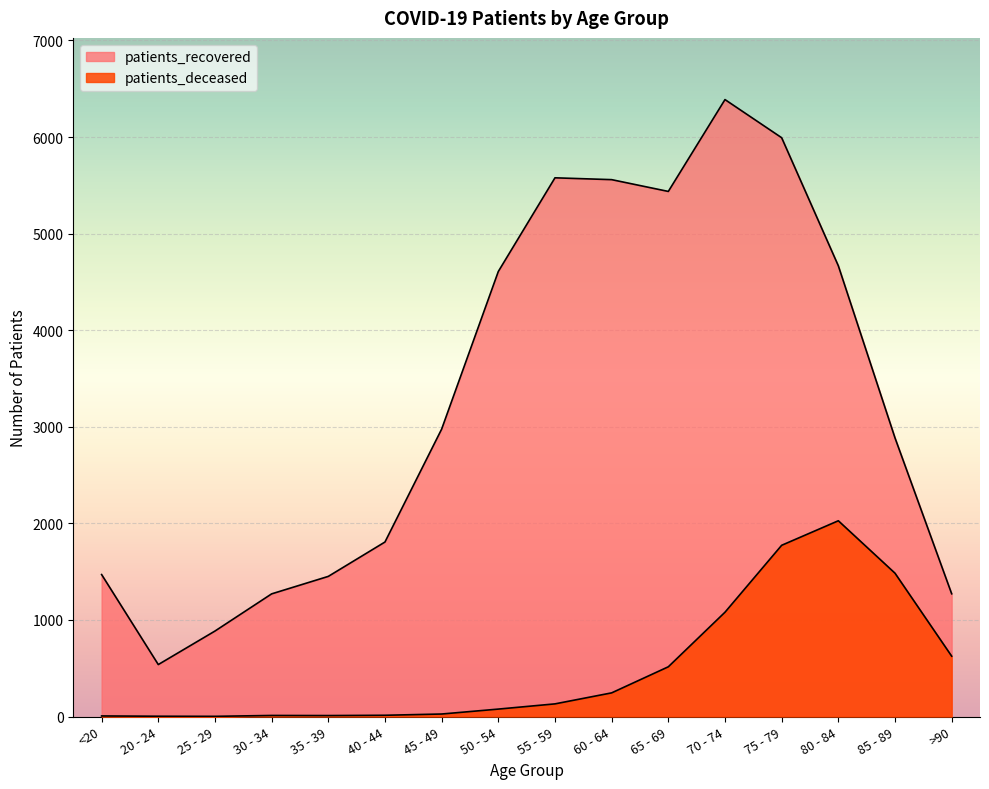

Count the number of data series in this chart.

2